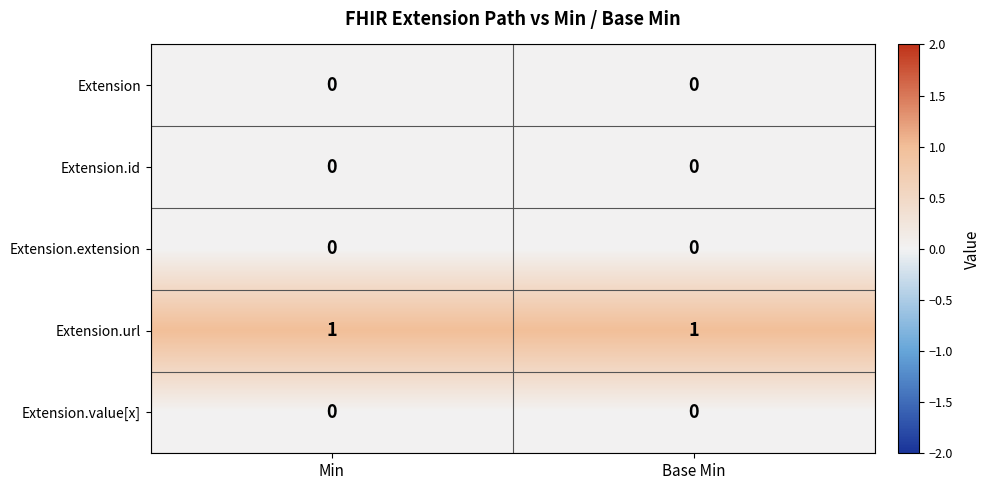

Reading right to left, what are all the values shown in this chart?

Extension: Base Min=0	Min=0
Extension.id: Base Min=0	Min=0
Extension.extension: Base Min=0	Min=0
Extension.url: Base Min=1	Min=1
Extension.value[x]: Base Min=0	Min=0